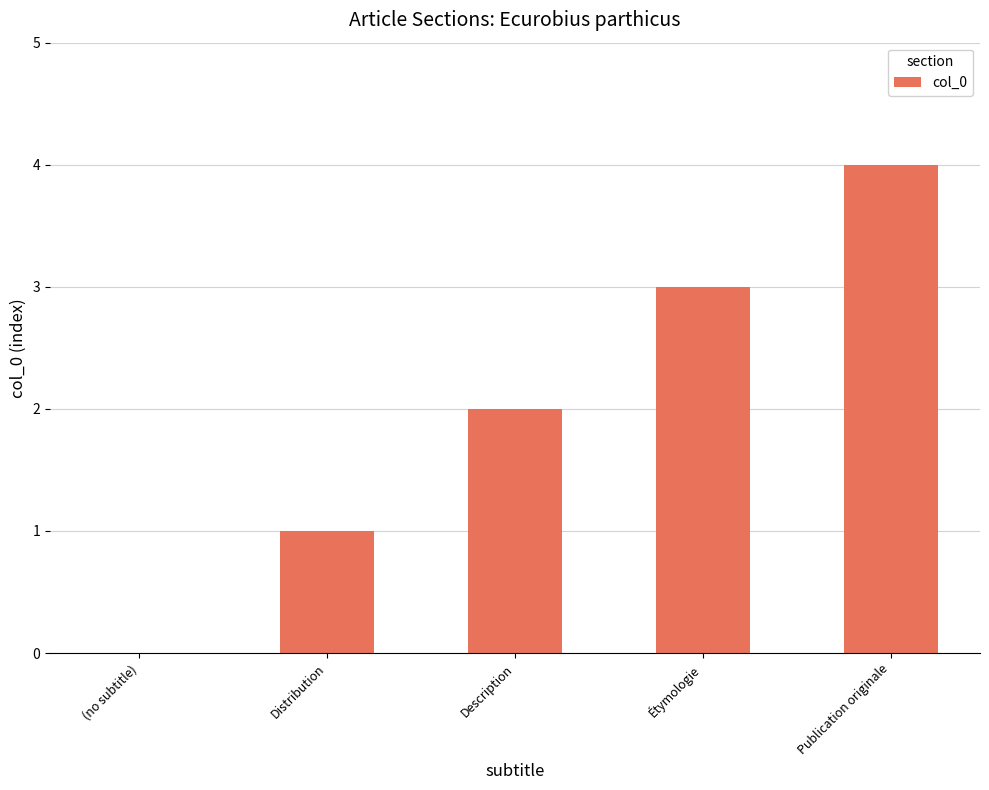

The value at Étymologie is 4. True or false?

False